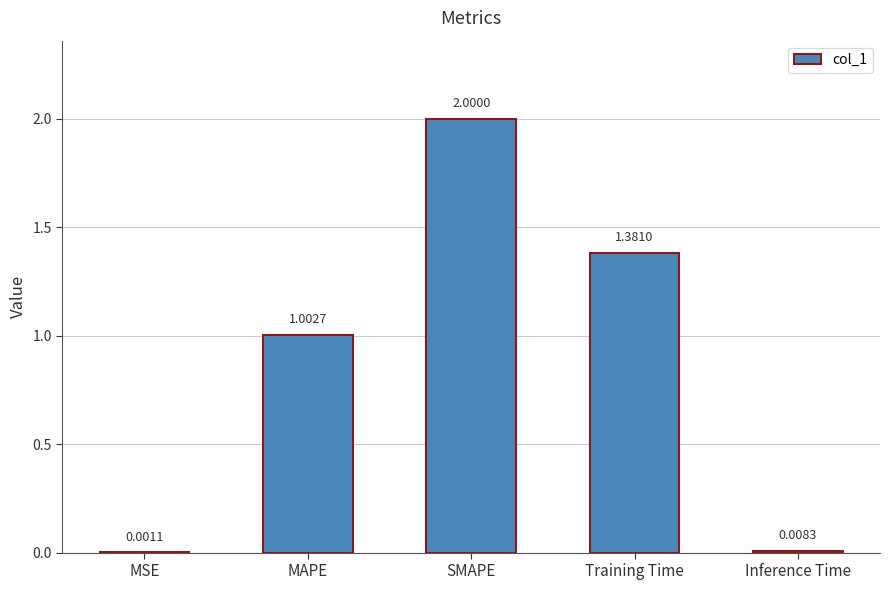

Where does the data first go above 1?

MAPE